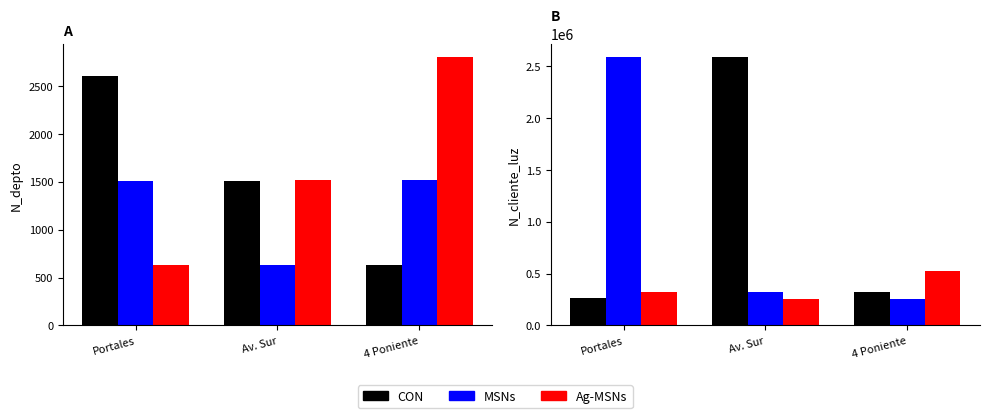

Which series has the largest total across all categories?

CON